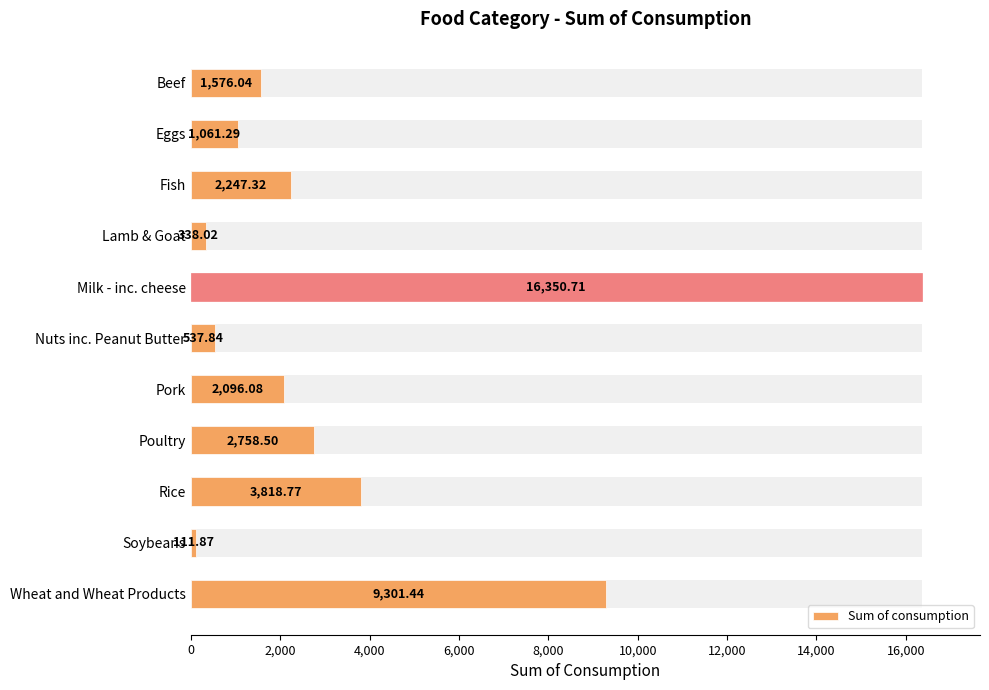

What is the sum of all values?

40197.9